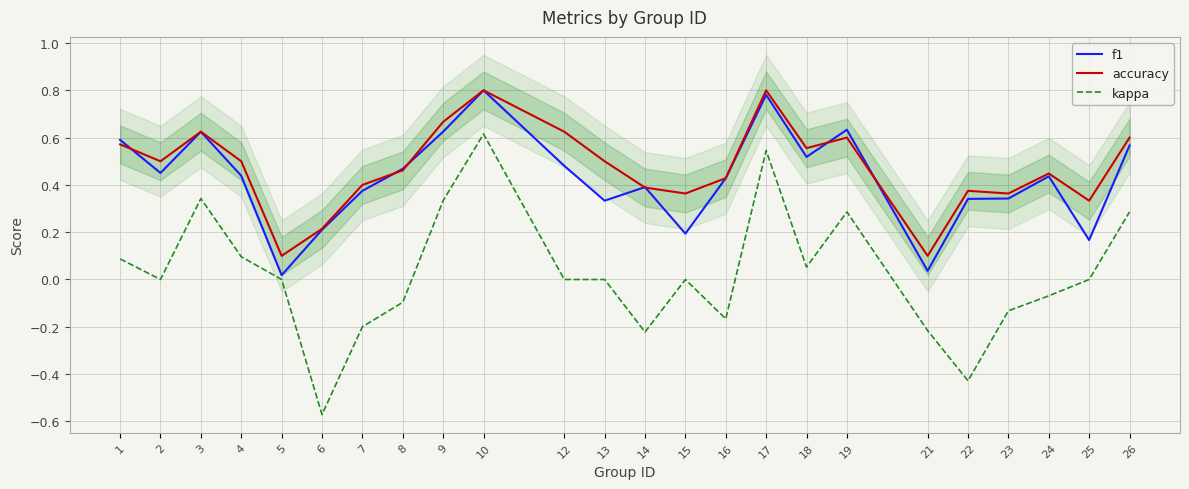

Rank the series by their maximum value, from highest to lowest.

f1, accuracy, kappa